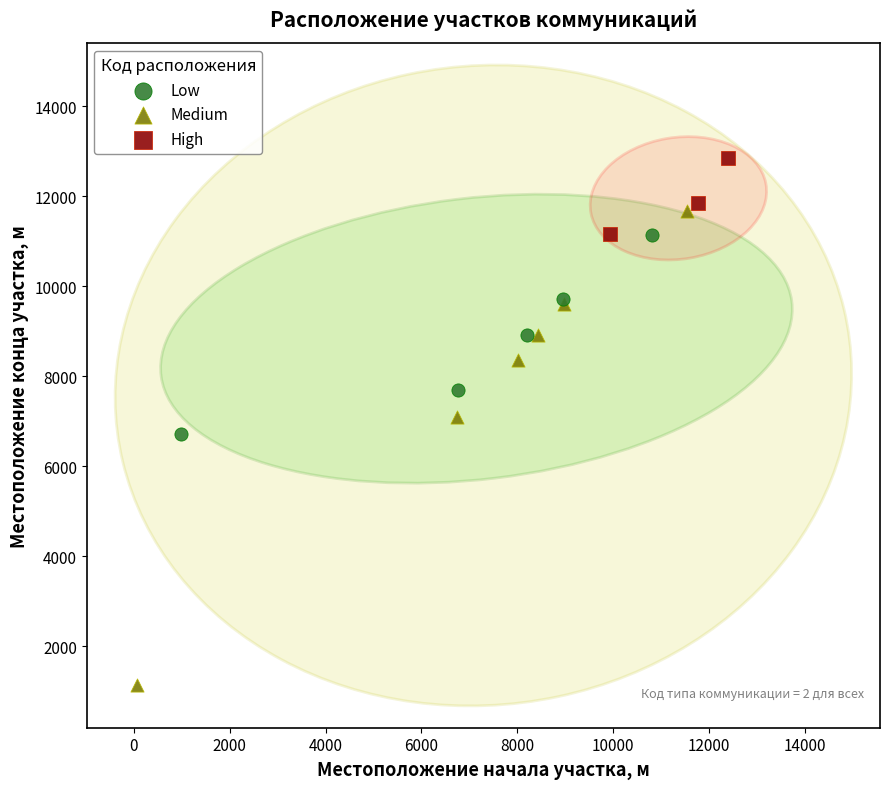

Which series reaches the maximum Y coordinate?

High